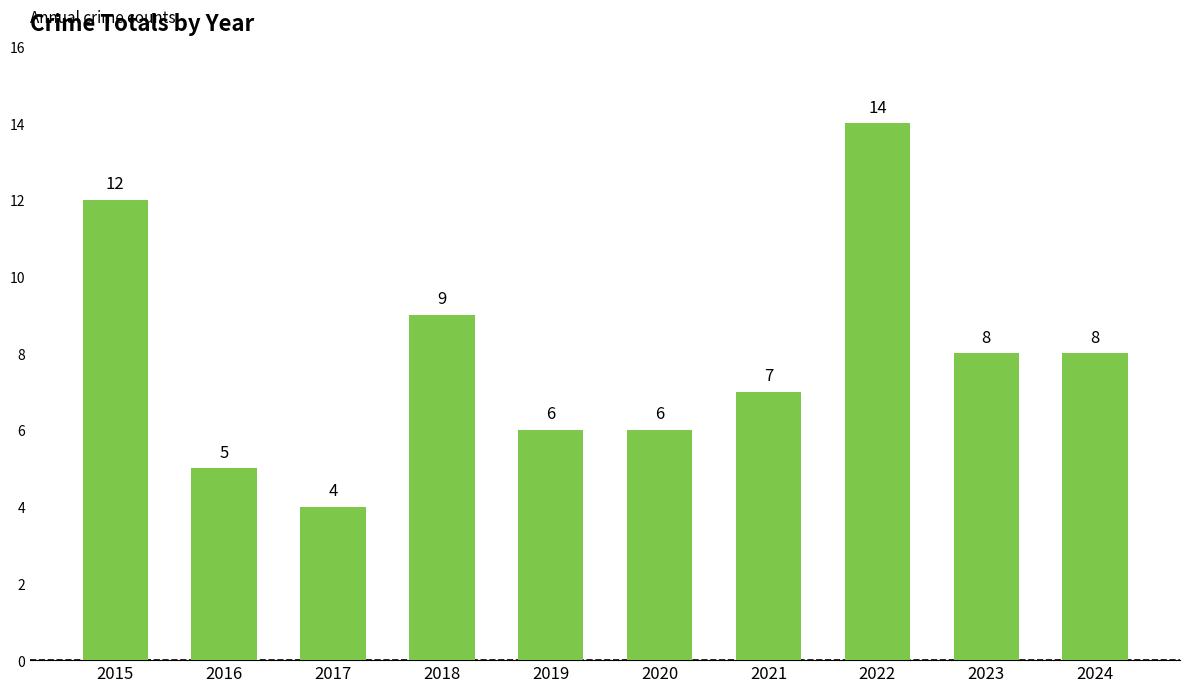

Are the bars horizontal?

No